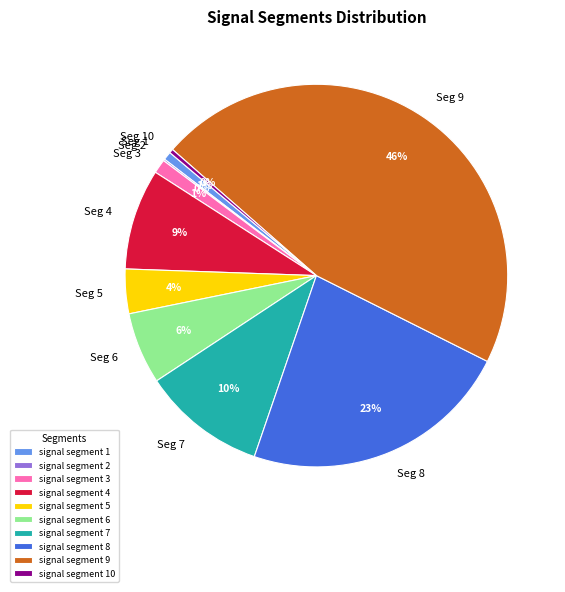

Does signal segment 5 represent more than half of the total?

No